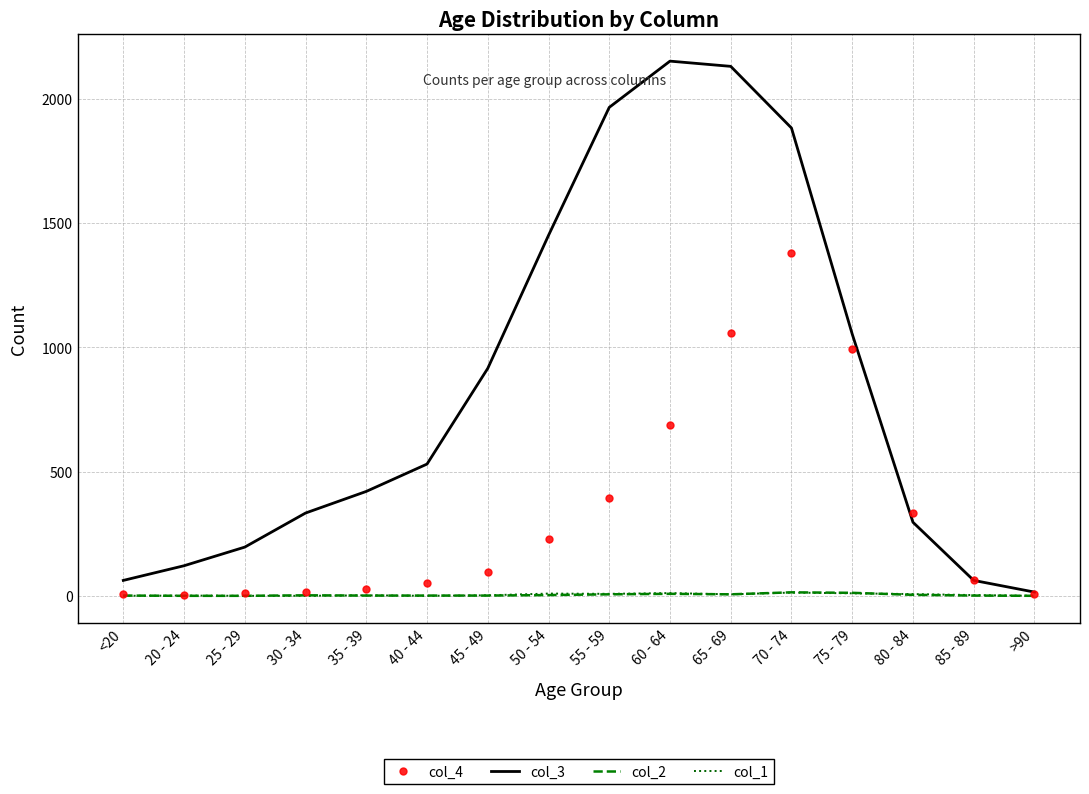

The col_1 series shows 2 at 45 - 49. True or false?

True